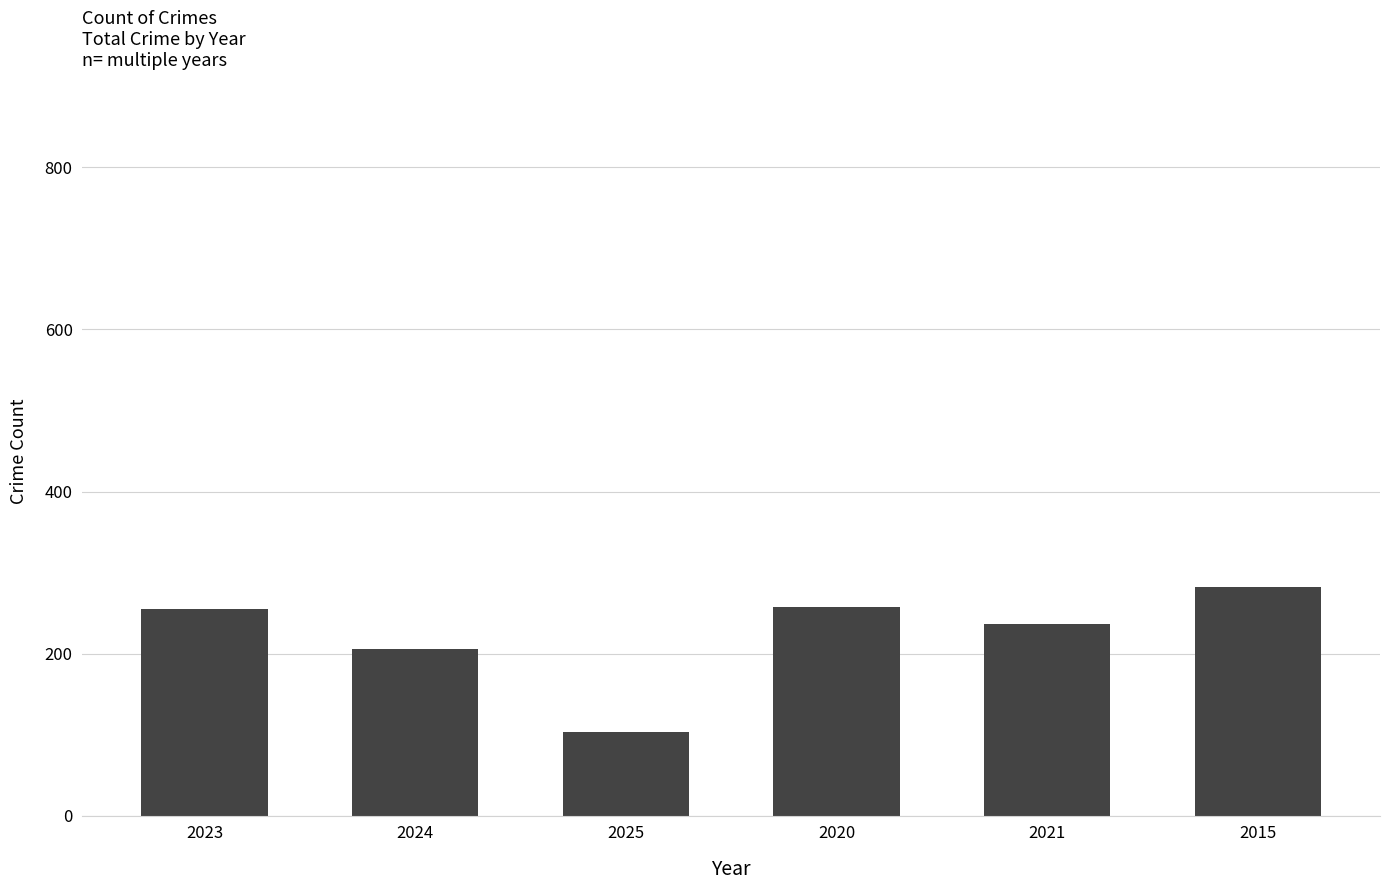

What is the change in value from 2024 to 2021?

+30